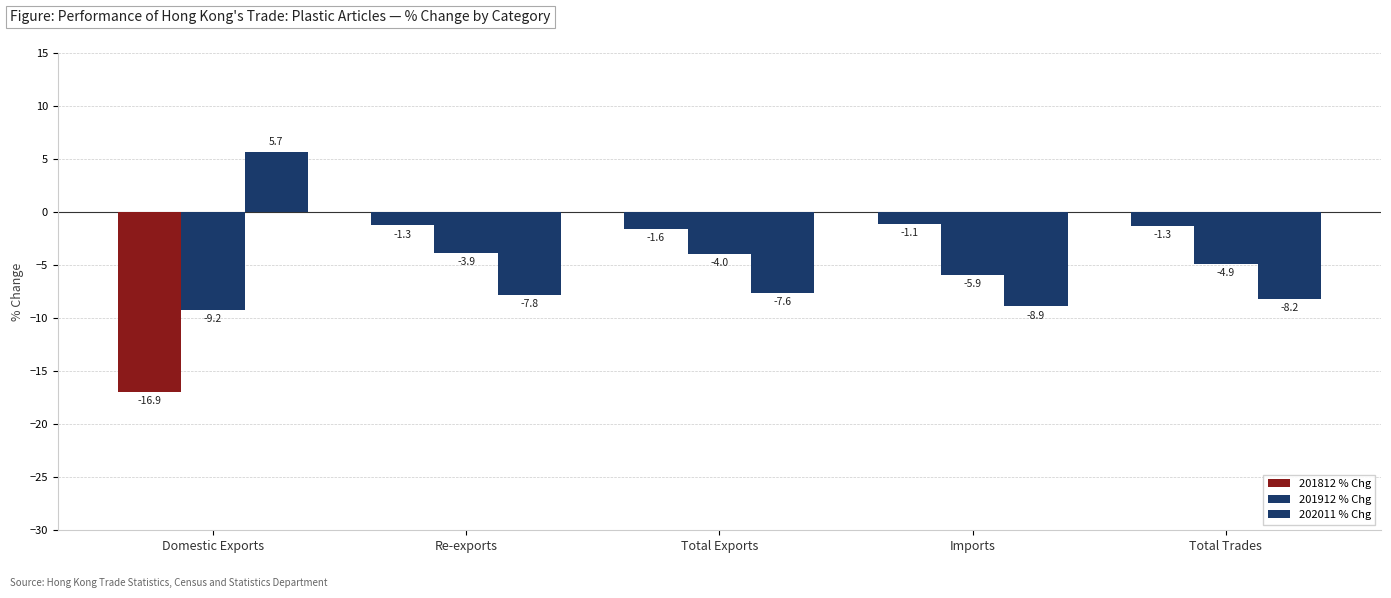

List the series in order of their peak value, lowest first.

201912 % Chg, 201812 % Chg, 202011 % Chg